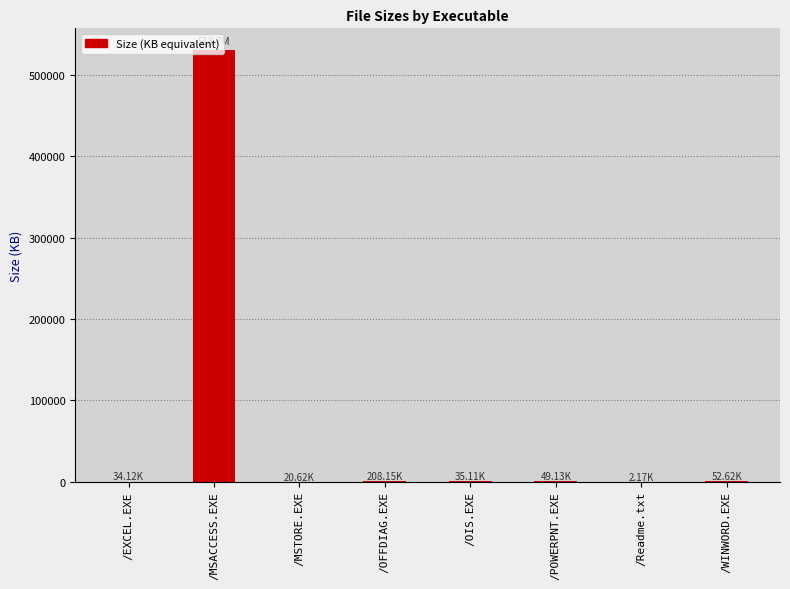

At which category does the chart reach its peak across all series?

/MSACCESS.EXE